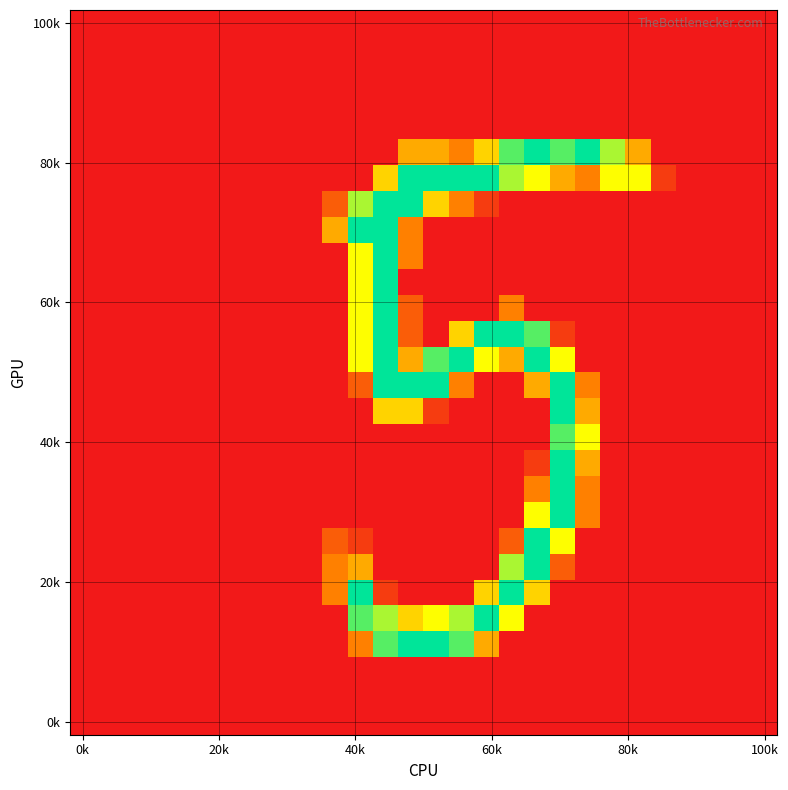

How many categories are shown in the chart?

28